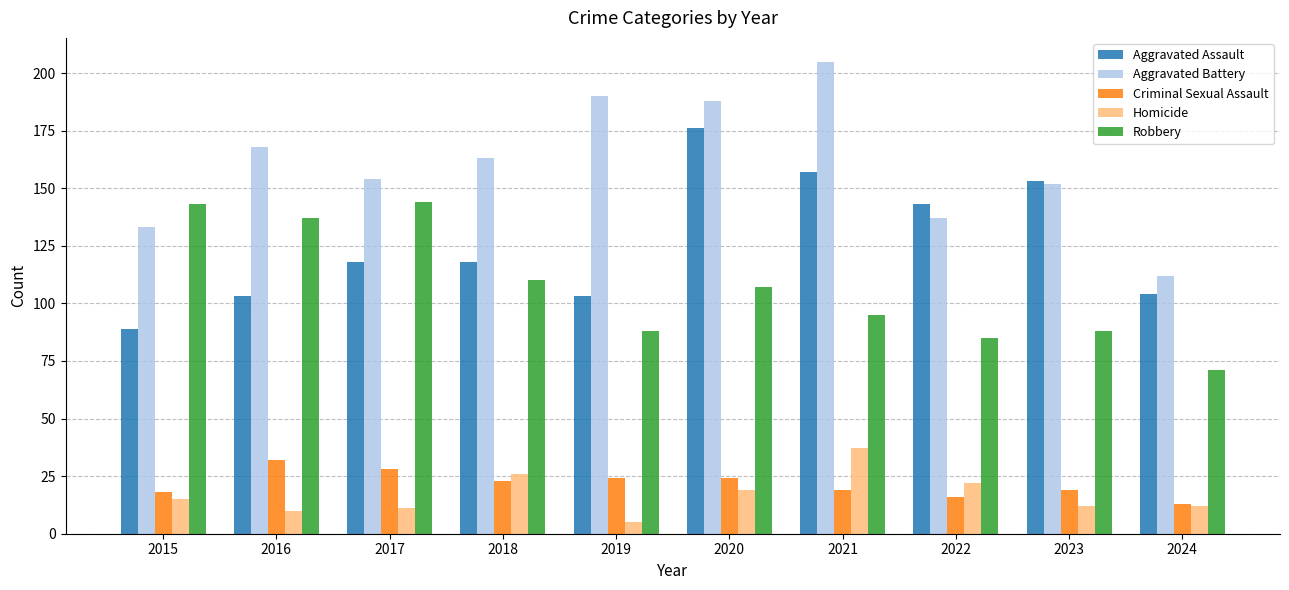

What is the difference between the maximum and second lowest values in the Homicide series?

27